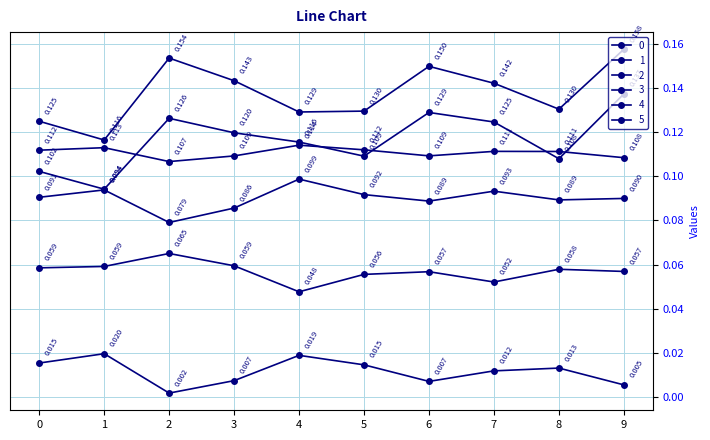

Does the chart have visible grid lines?

Yes